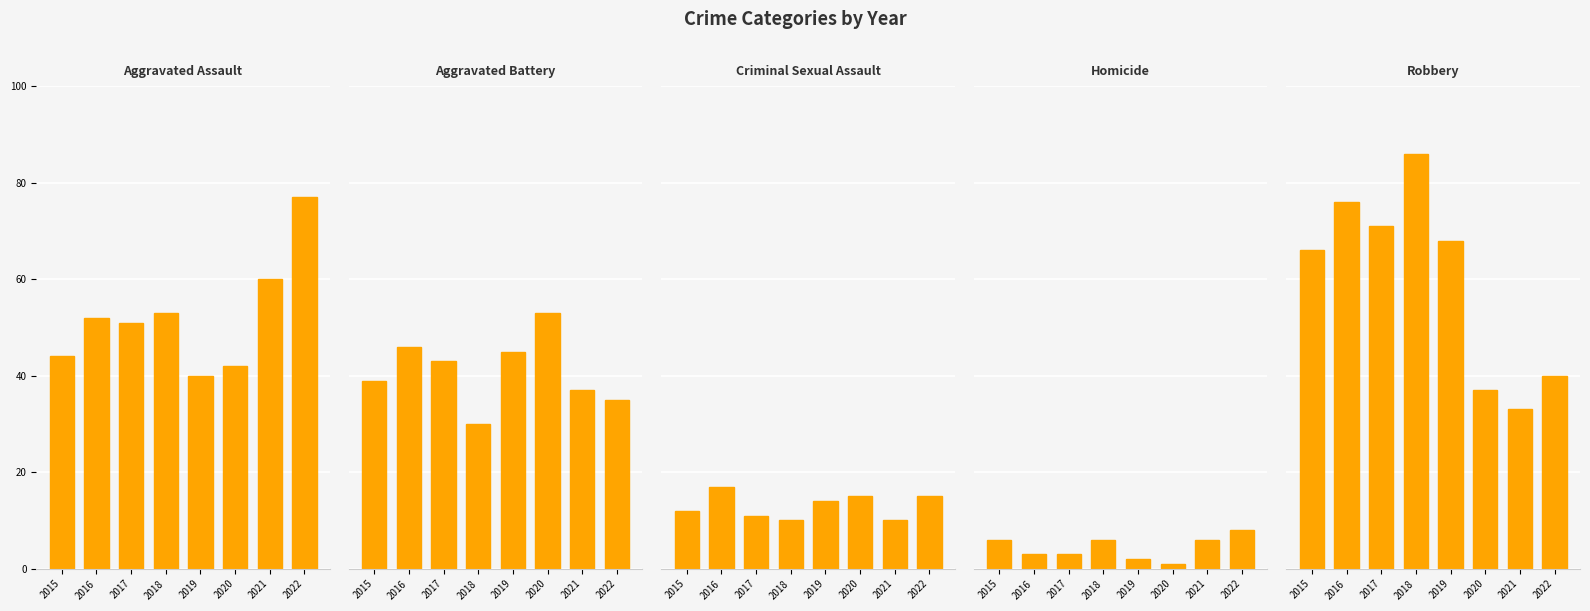

What is the approximate value of Homicide at 2022?

8